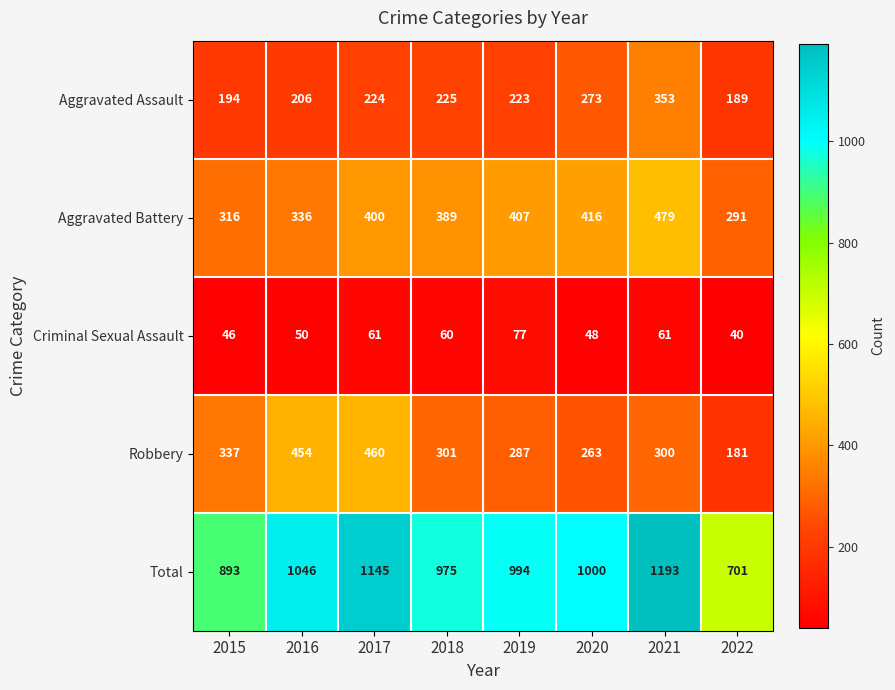

True or false: Robbery has a value of 257 at 2022.

False